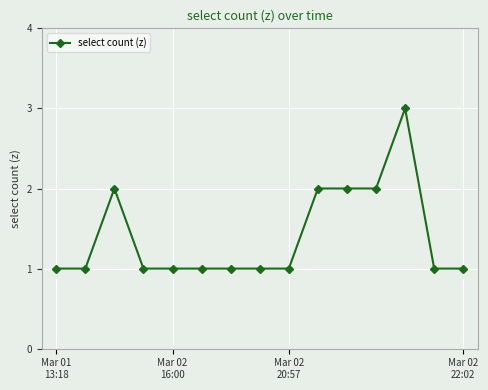

Reading left to right, list all the values displayed in this chart.

1	1	2	1	1	1	1	1	1	2	2	2	3	1	1